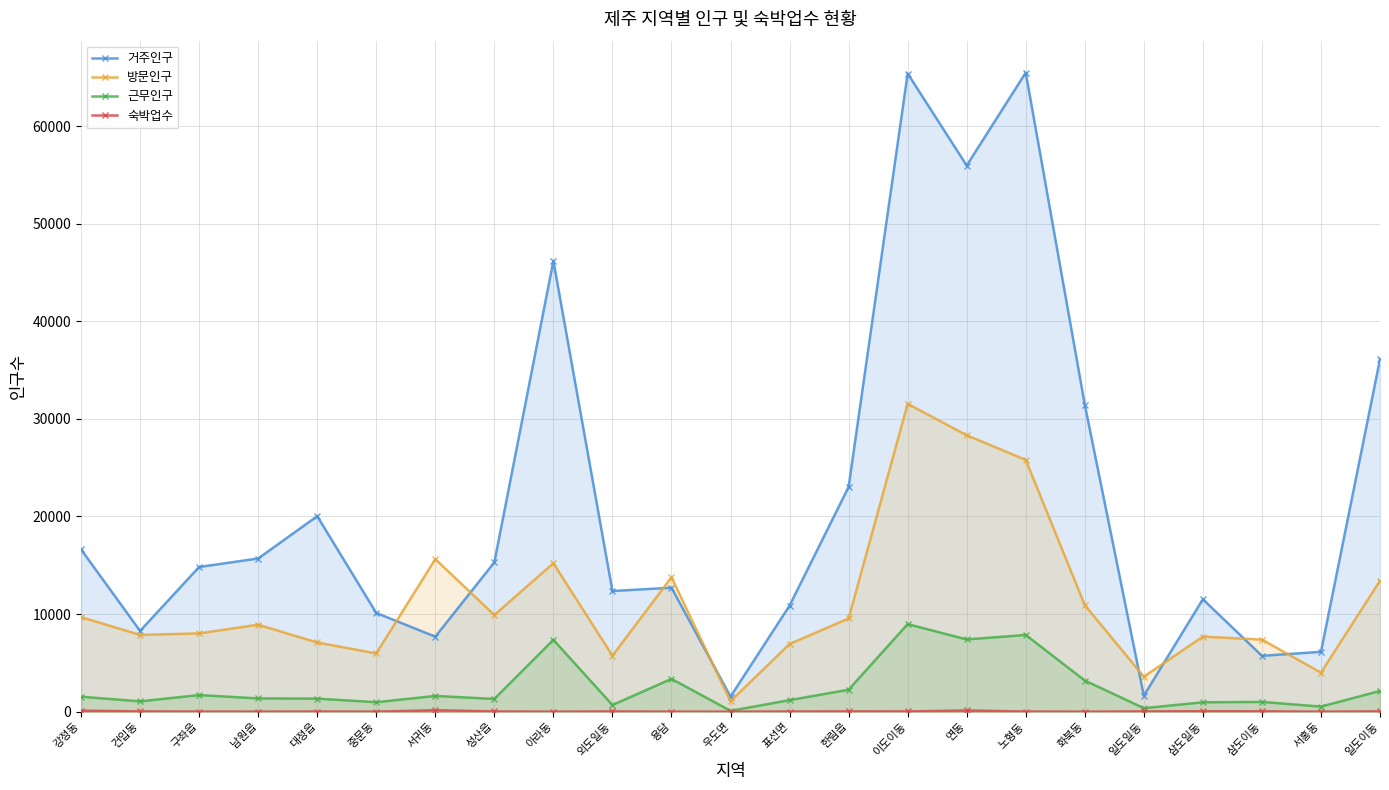

What is the sum of the 근무인구 values at 구좌읍 and 강정동?

3233.1